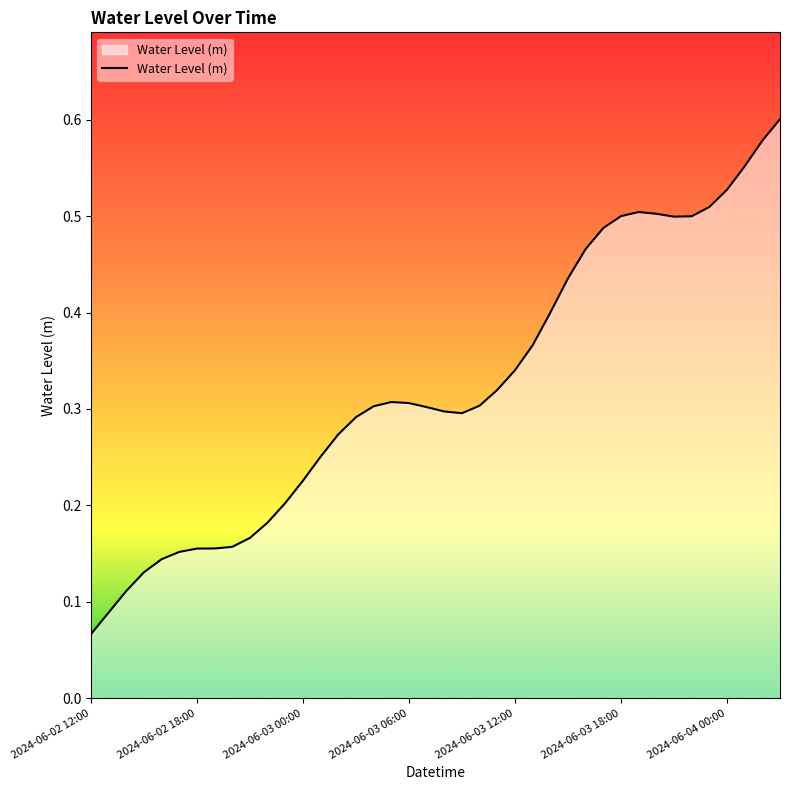

Which category has the lowest value across all series?

2024-06-02 12:00